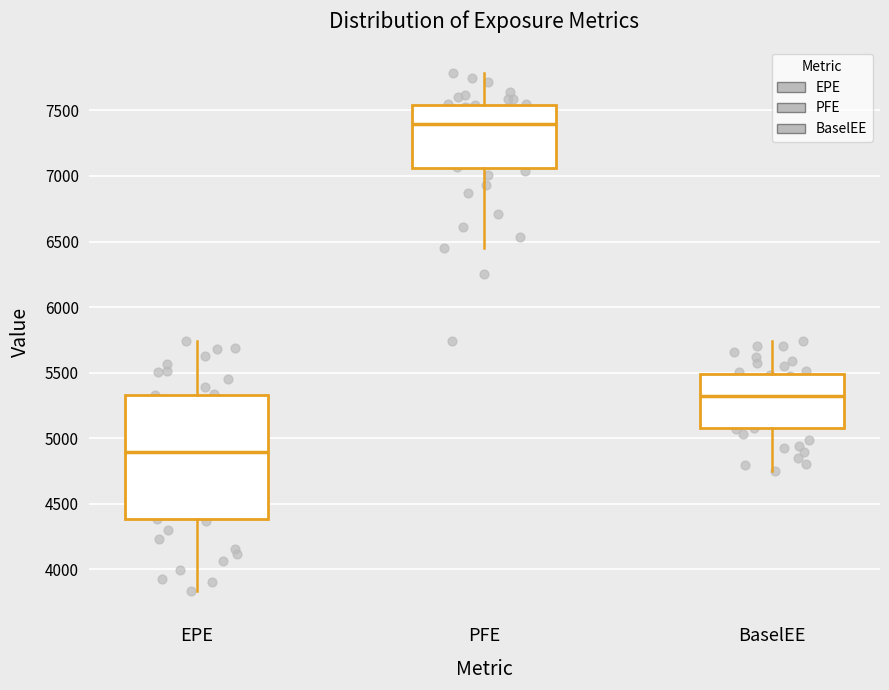

Which box's median line is the lowest?

EPE